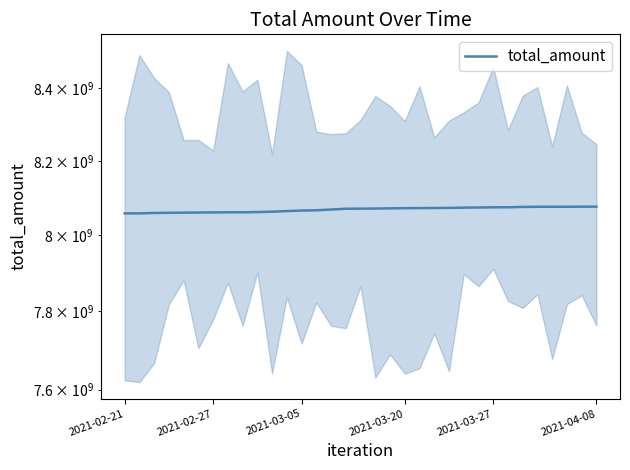

The value at 17 is 1810171188. True or false?

False